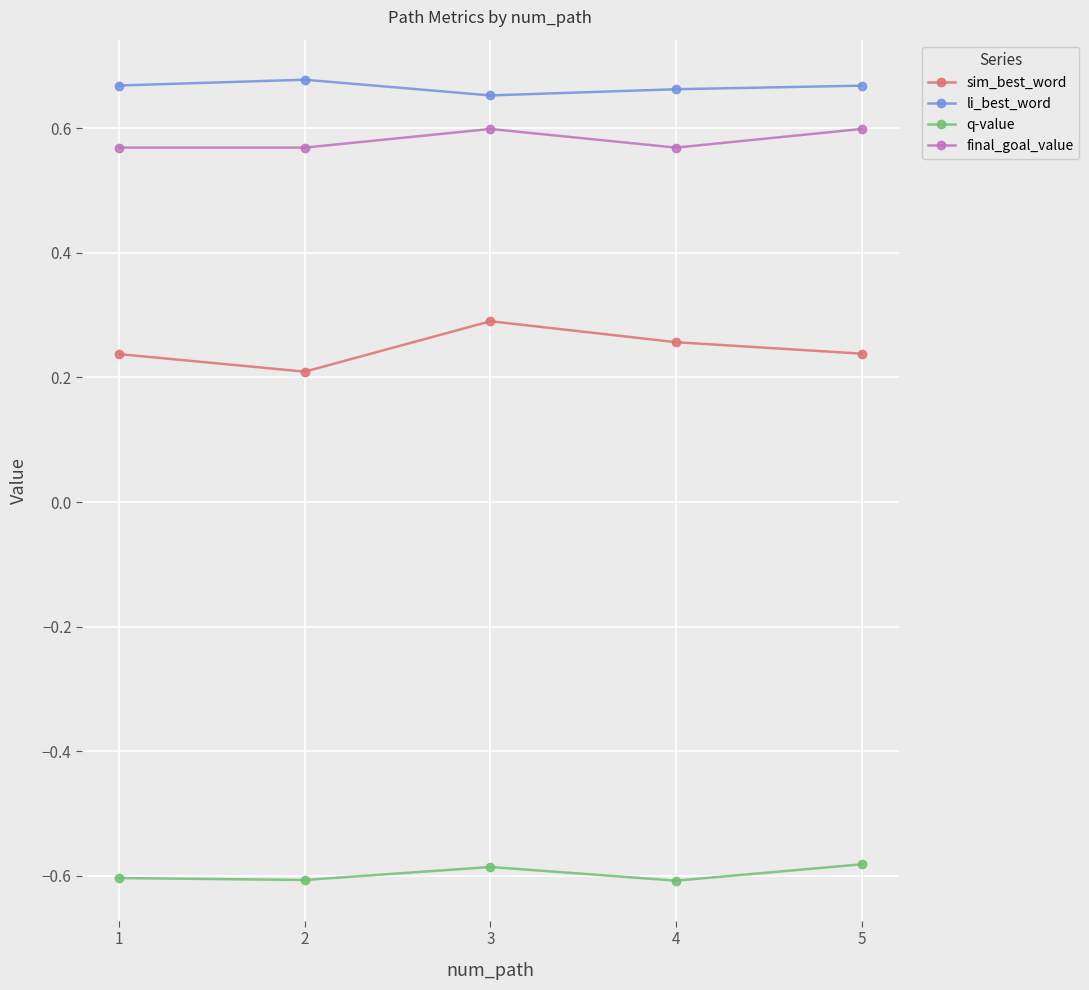

At 3, list the series in order from smallest to largest.

q-value, sim_best_word, final_goal_value, li_best_word